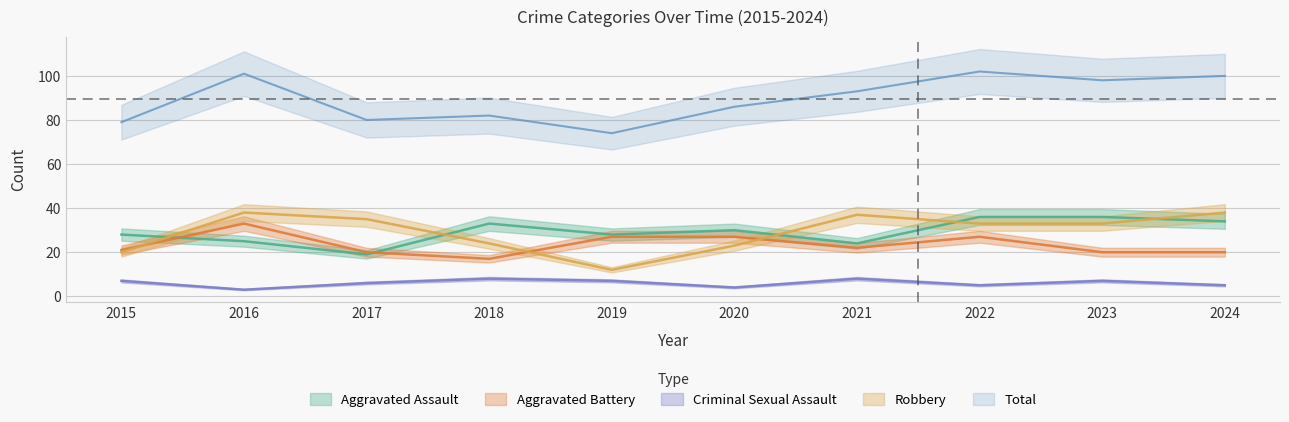

List the labels in order of Aggravated Assault value, largest first.

2022, 2023, 2024, 2018, 2020, 2015, 2019, 2016, 2021, 2017